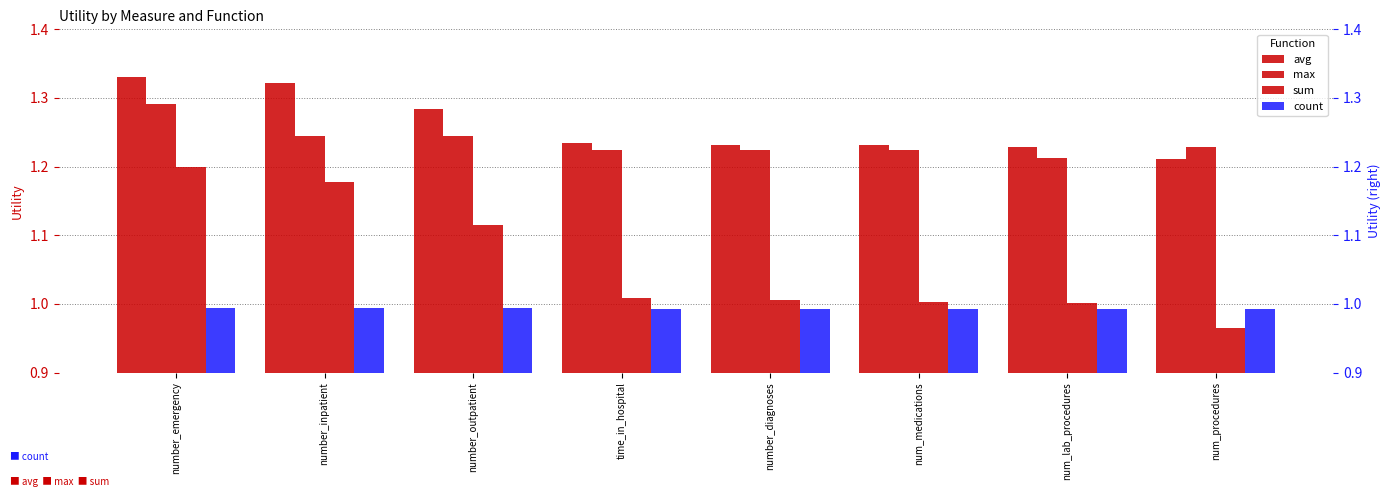

How many bars are there in total?

32